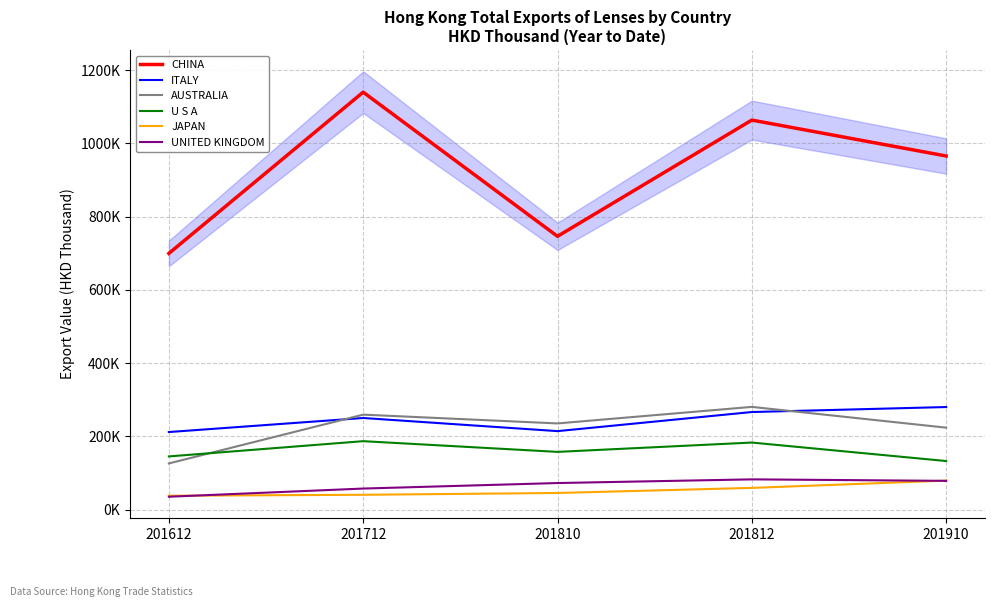

Is it true that UNITED KINGDOM equals 35468.7 at 201612?

True